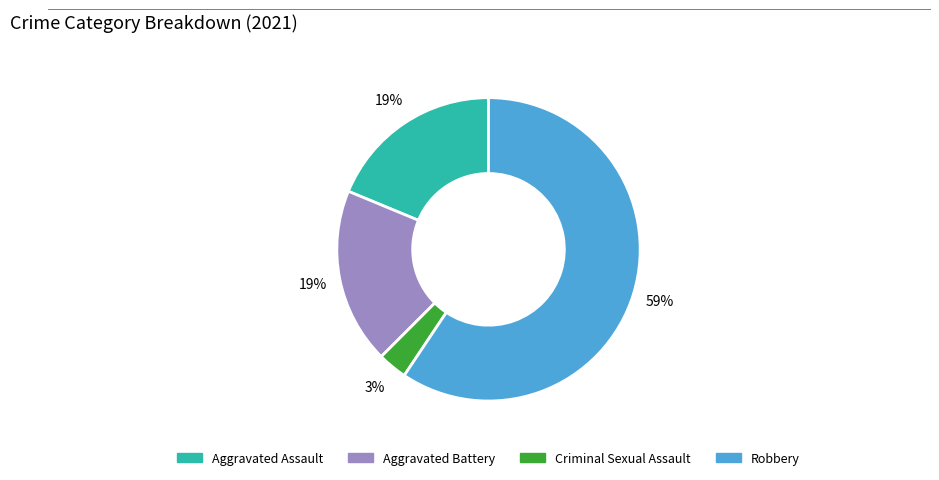

To the nearest percent, what is the average slice percentage?

25%